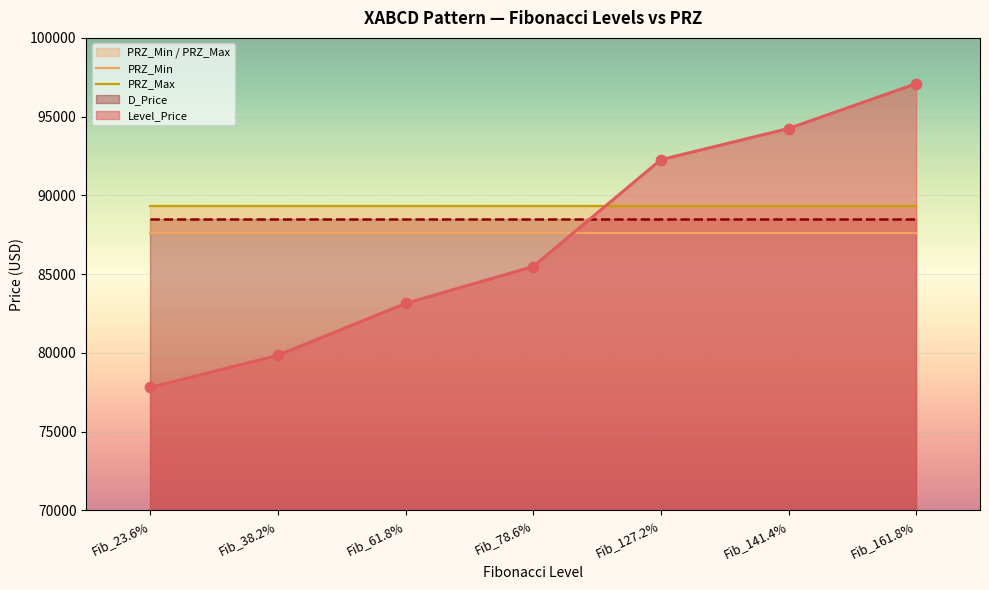

At which label is Level_Price closest to 87447?

Fib_78.6%